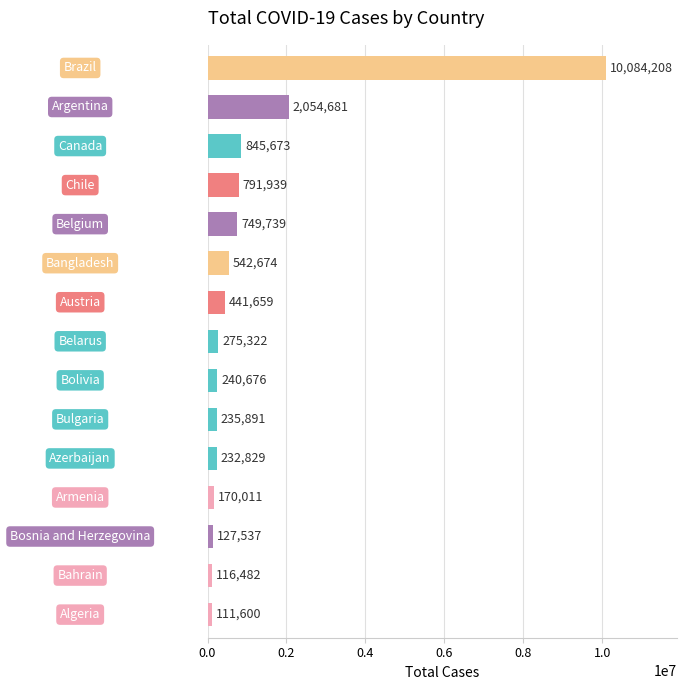

What is the smallest value displayed?

111600